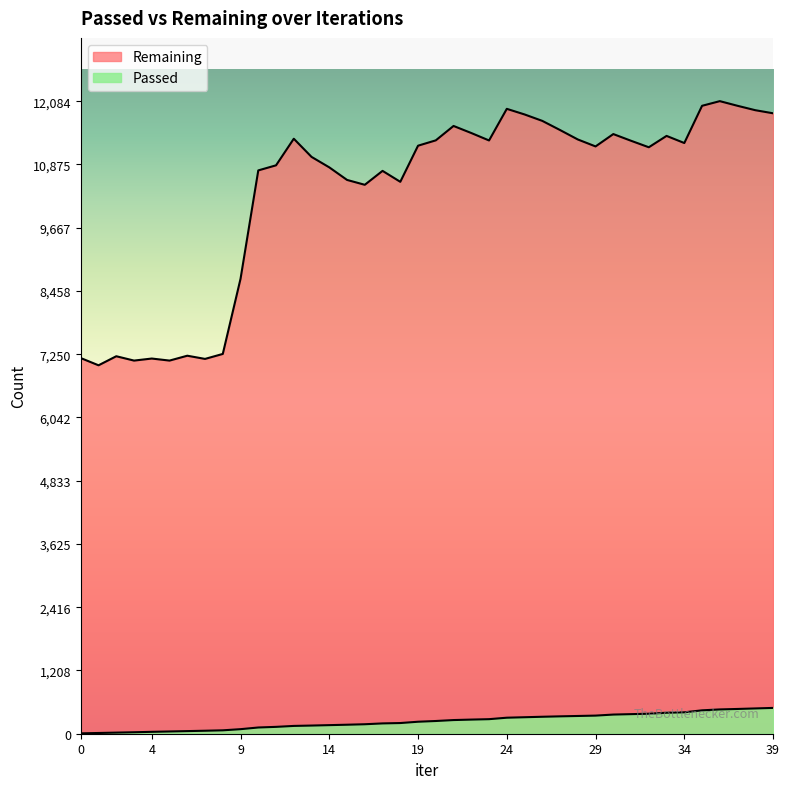

What is the average value of the Remaining series?

10336